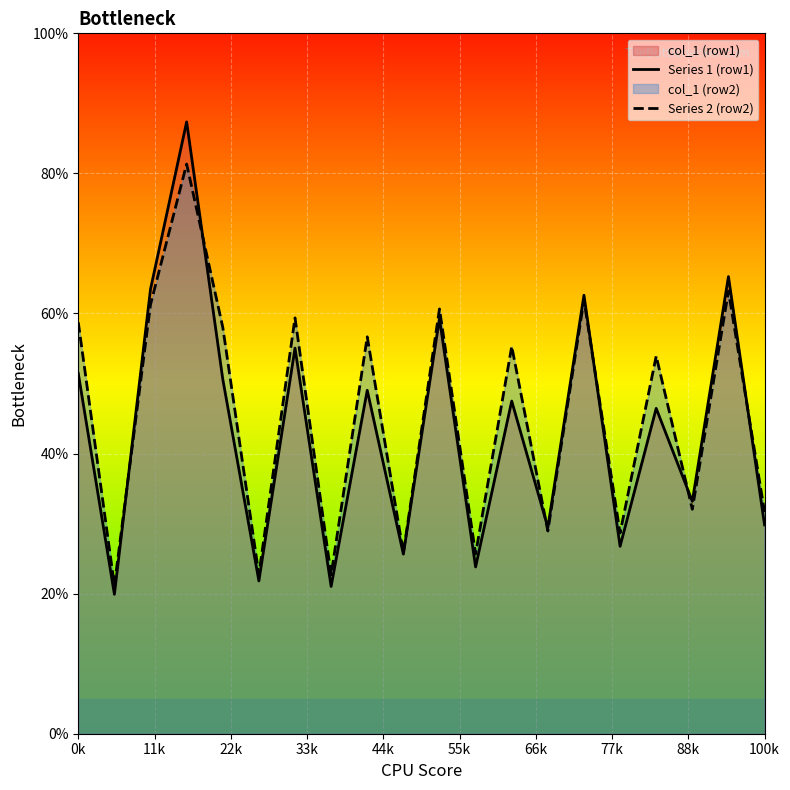

Which series has the largest range (max minus min)?

Series 1 (row1)